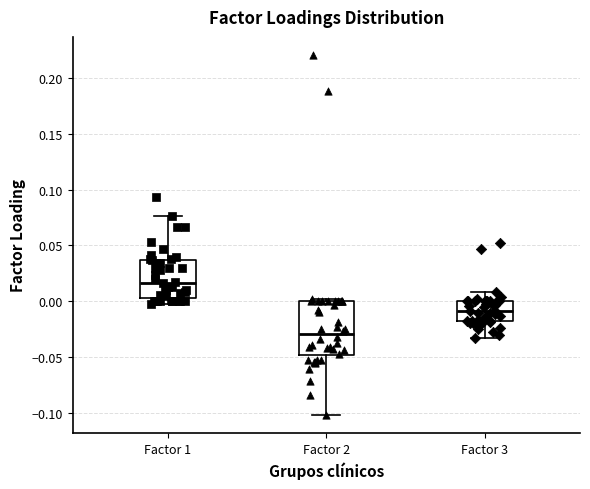

Where is the upper edge of the box for Factor 2 on the y-axis? The values are not printed on the chart, so give them approximately, as read against the axis.

0.000